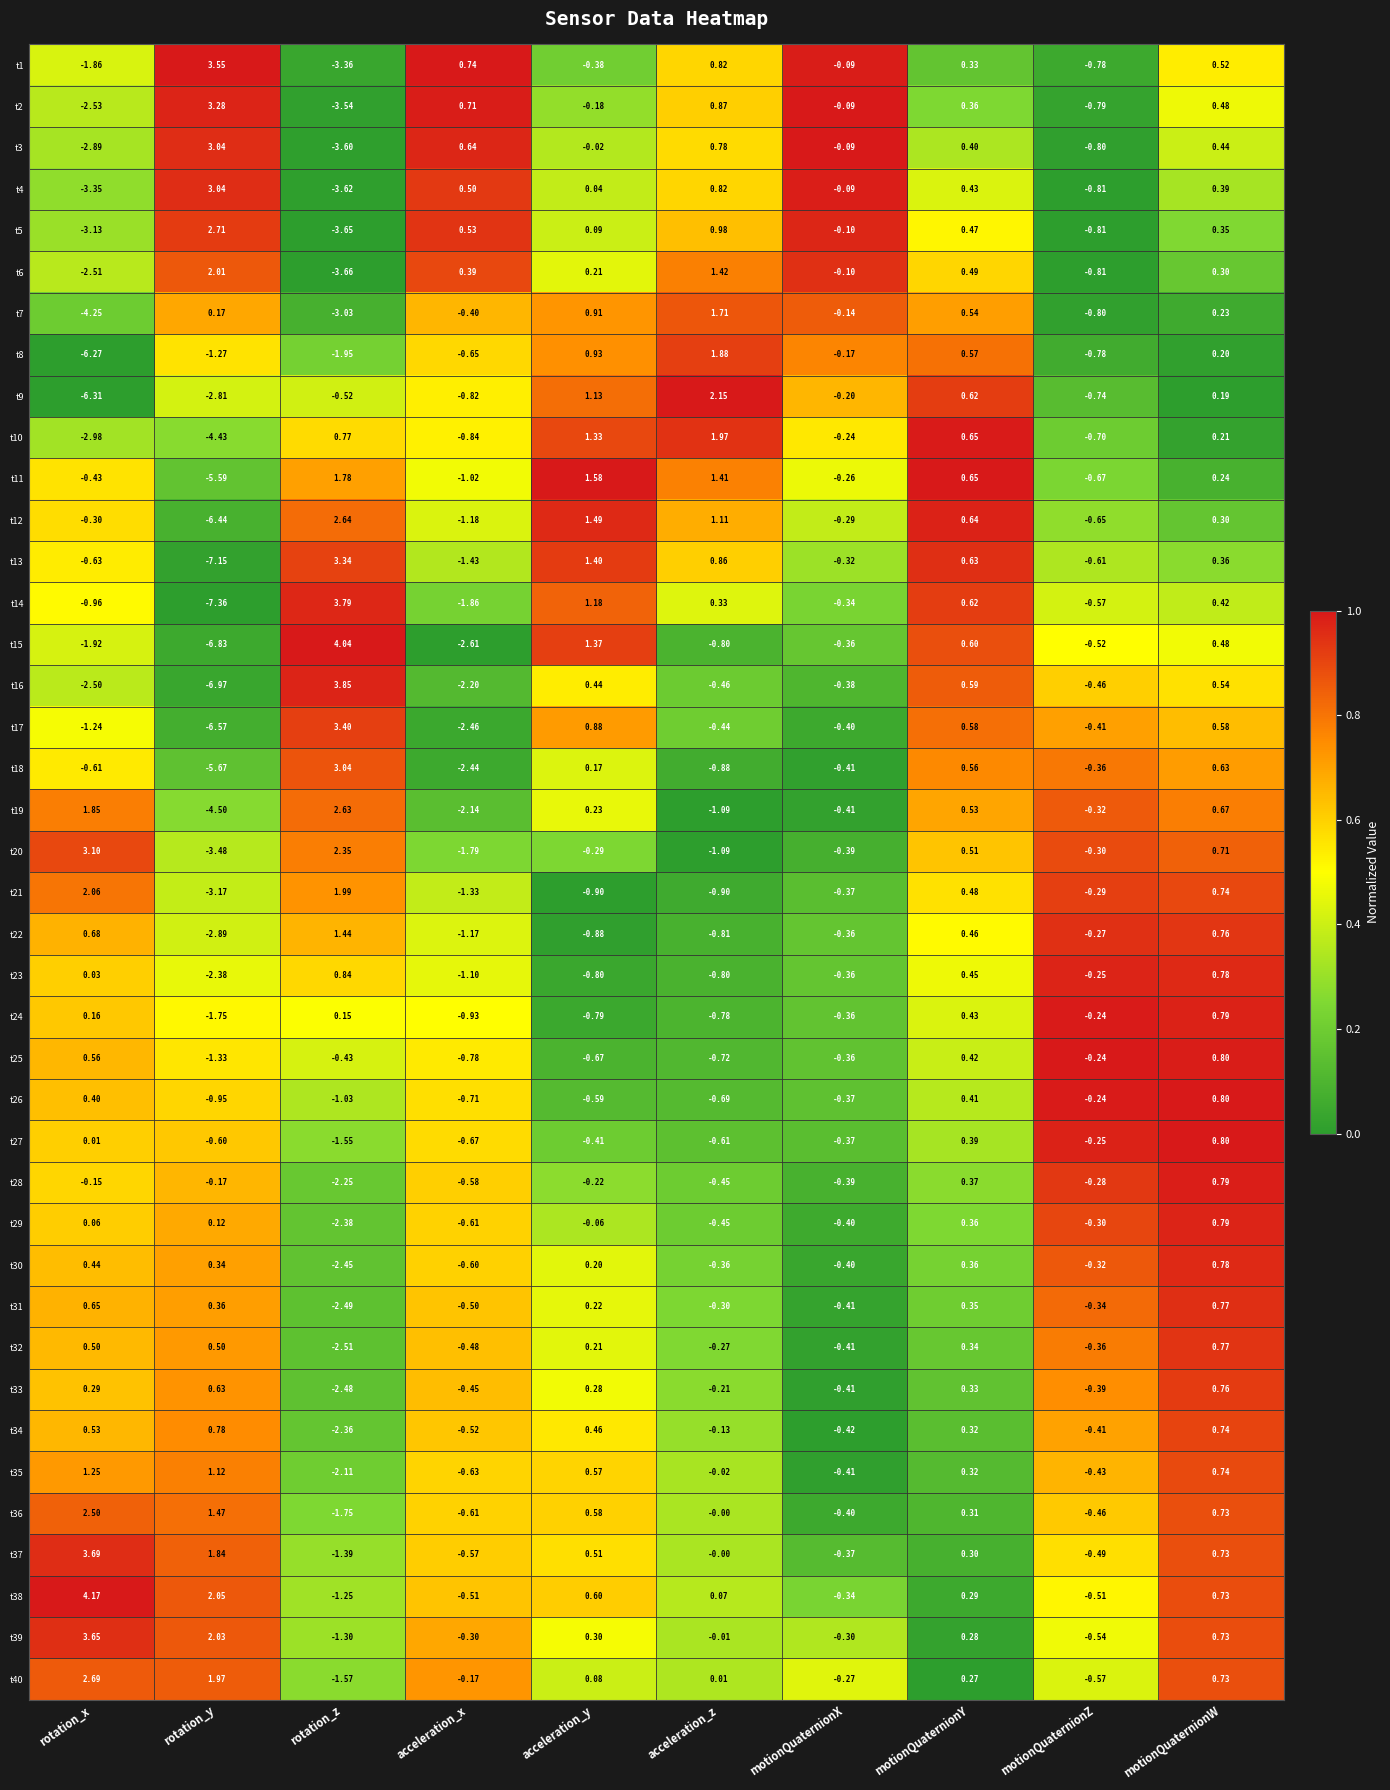

At which category is the sum across all series the highest?

motionQuaternionW